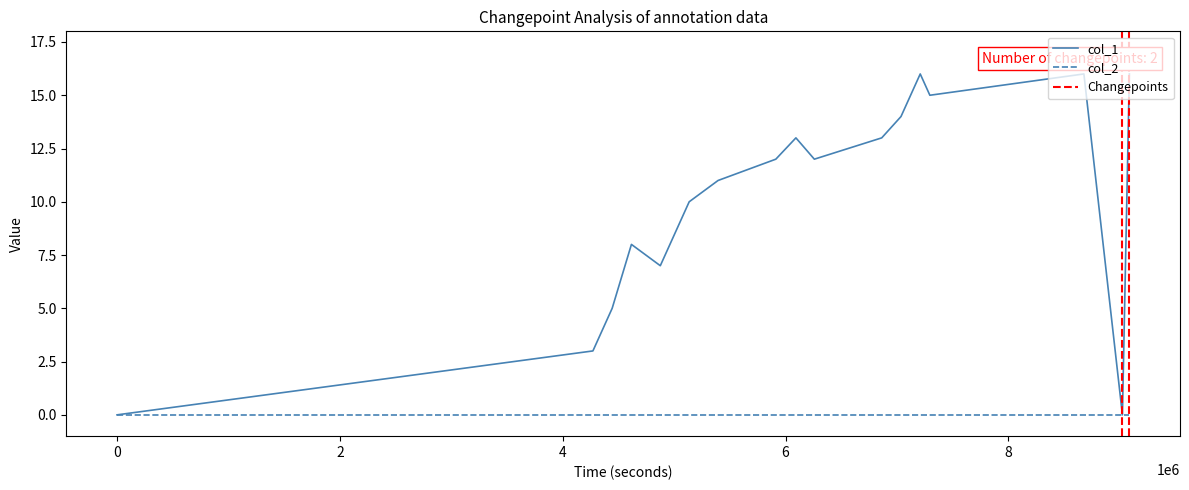

What is the highest value of the col_1 series?

16